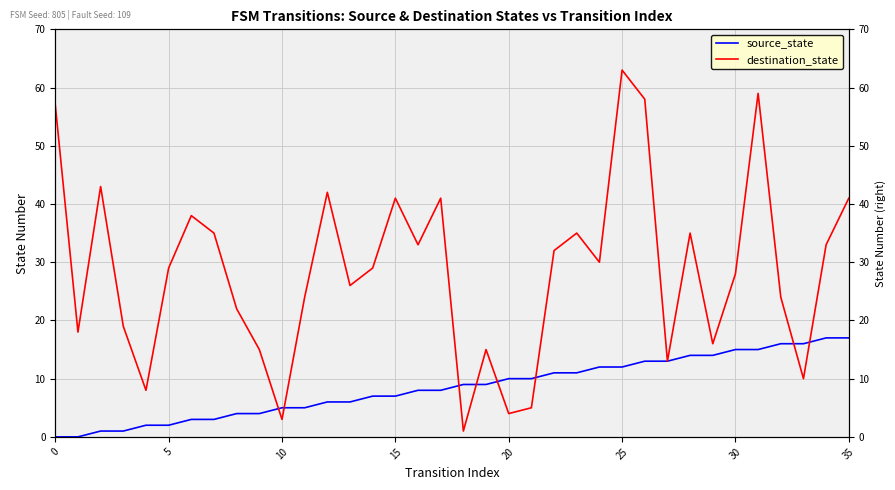

At which category is the sum across all series the highest?

25